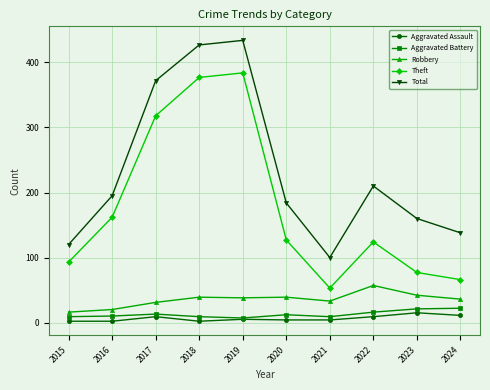

What is the difference between the second highest and minimum values in the Aggravated Assault series?

9